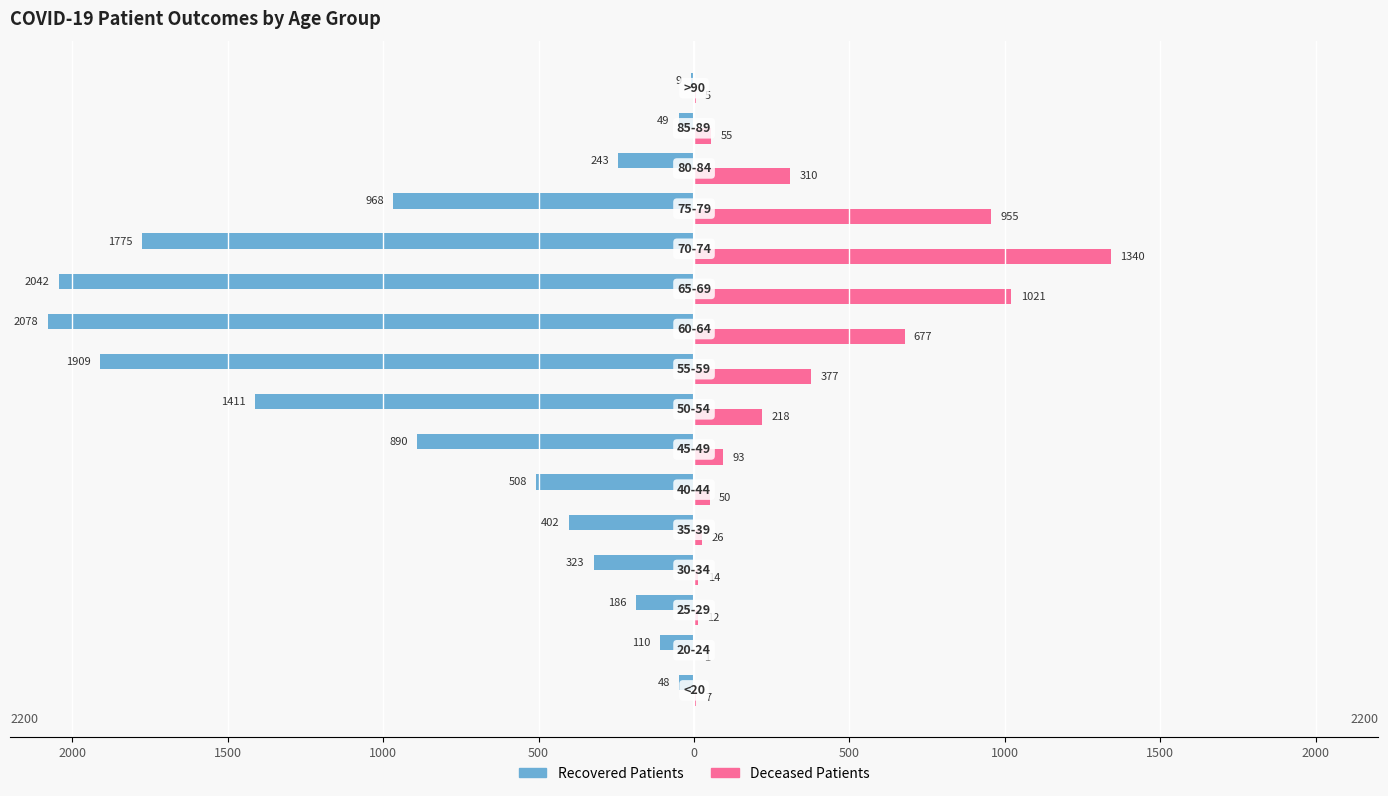

What are all the series names shown in the legend?

Recovered Patients, Deceased Patients